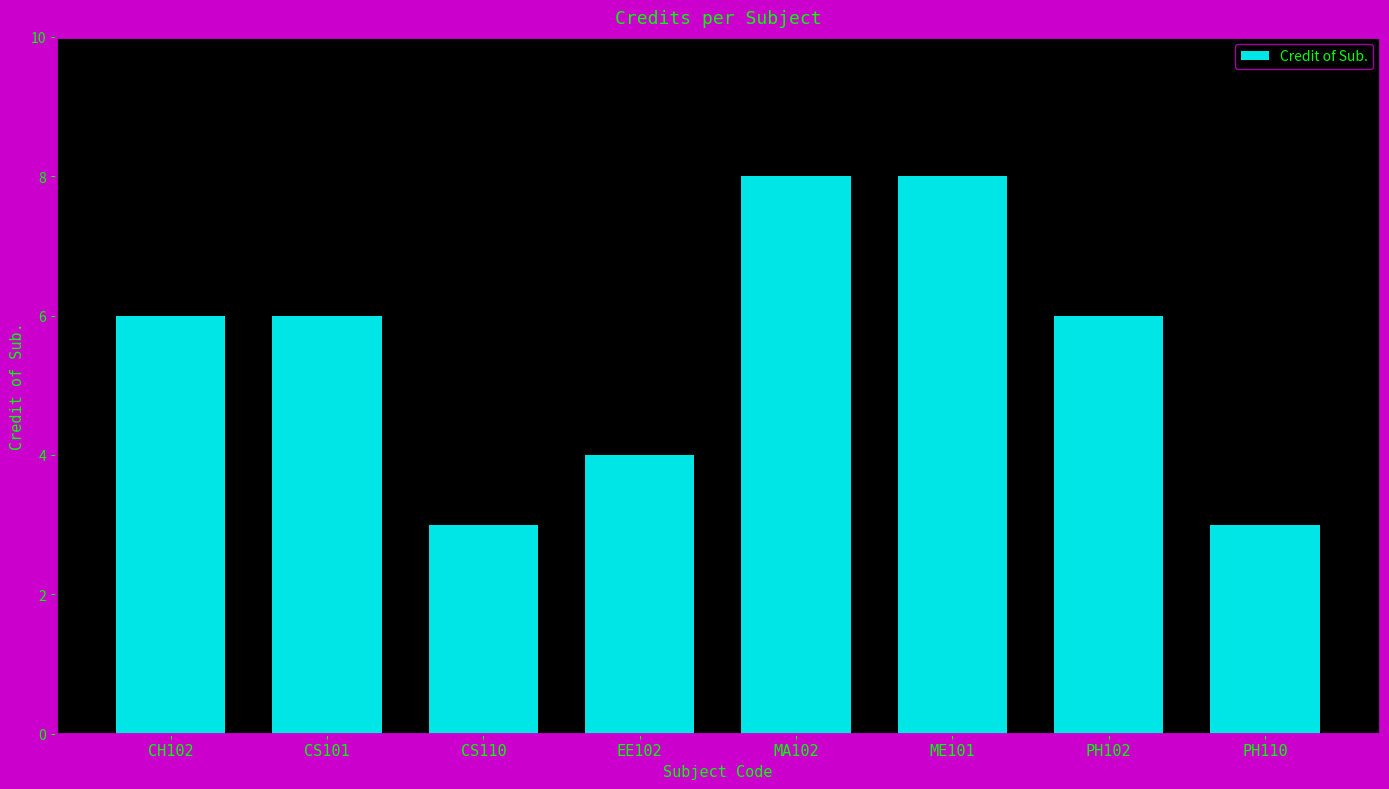

What is the greatest value displayed?

8